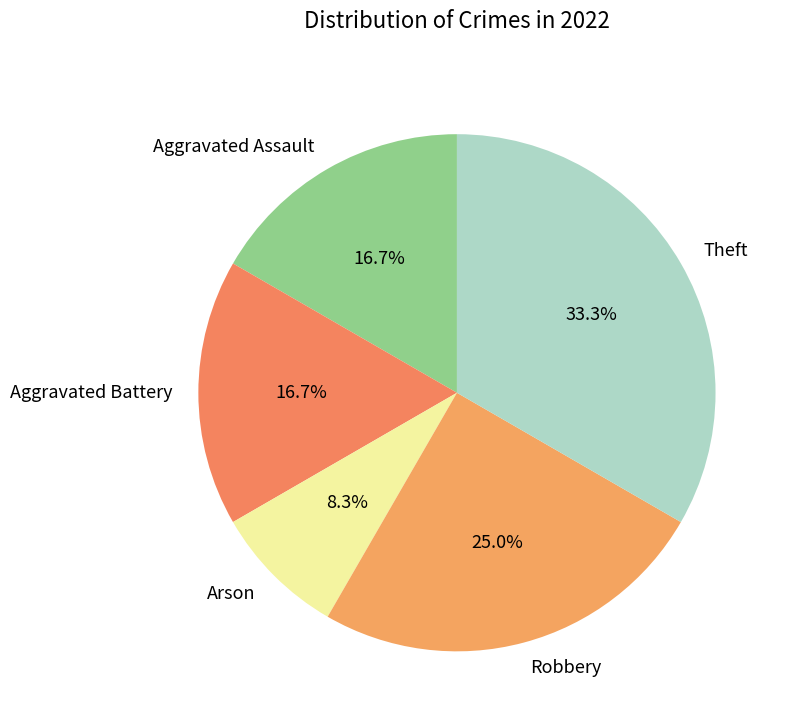

Combined, what portion of the pie is Aggravated Assault and Arson?

25.0%